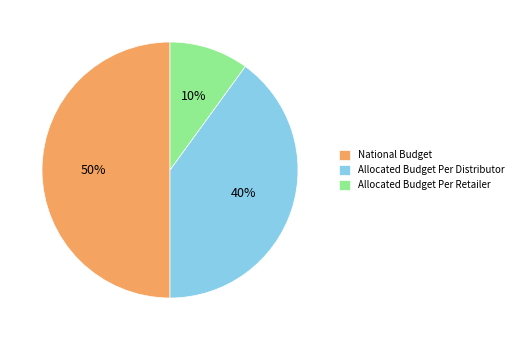

Rank the categories by value from lowest to highest.

Allocated Budget Per Retailer, Allocated Budget Per Distributor, National Budget